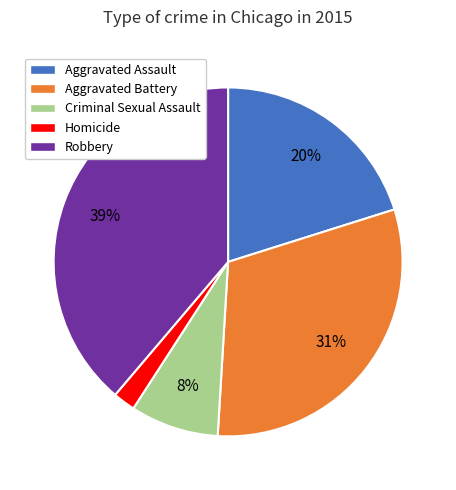

To the nearest percent, what portion does Criminal Sexual Assault represent?

8%